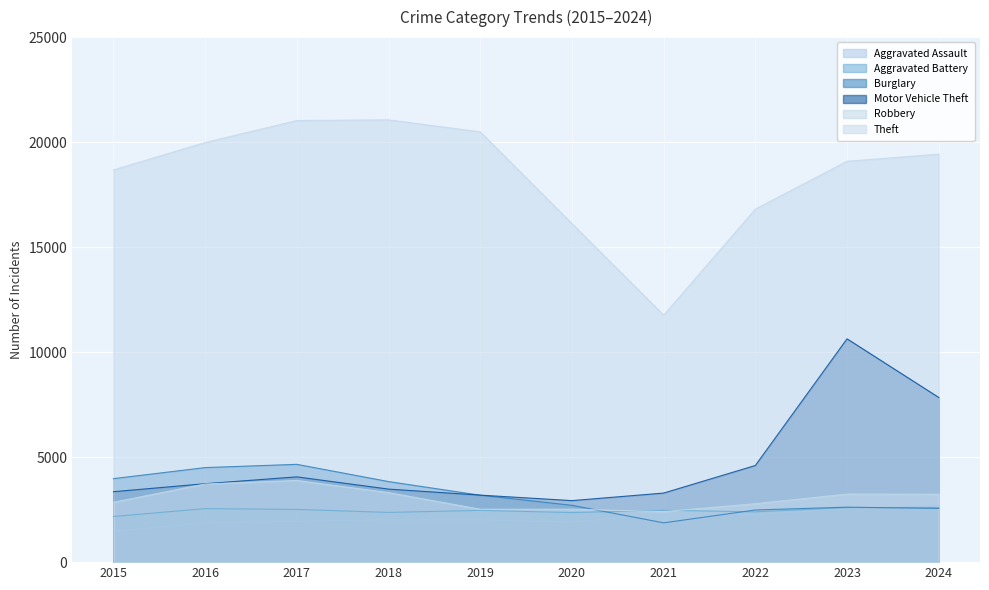

How many intersections are there between Burglary and Aggravated Battery?

3